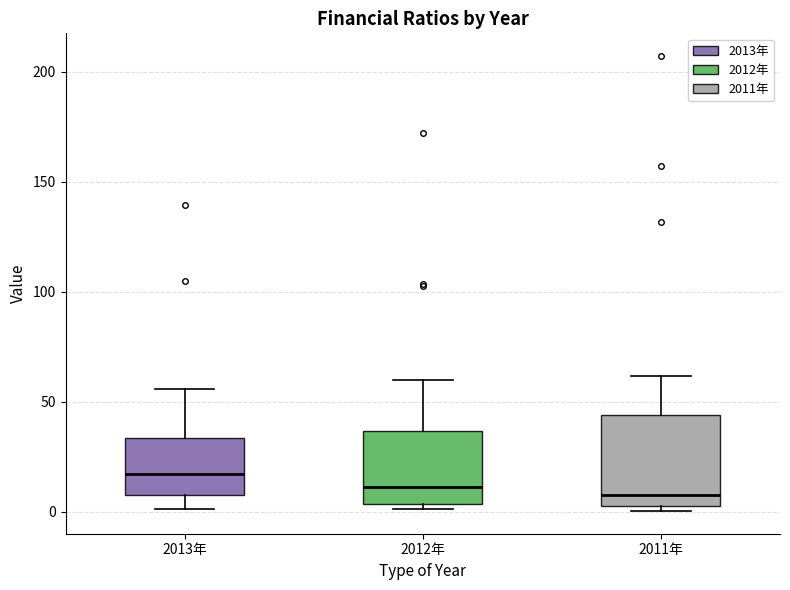

Where does the lower whisker of the box for 2013年 end on the y-axis? The values are not printed on the chart, so give them approximately, as read against the axis.

0